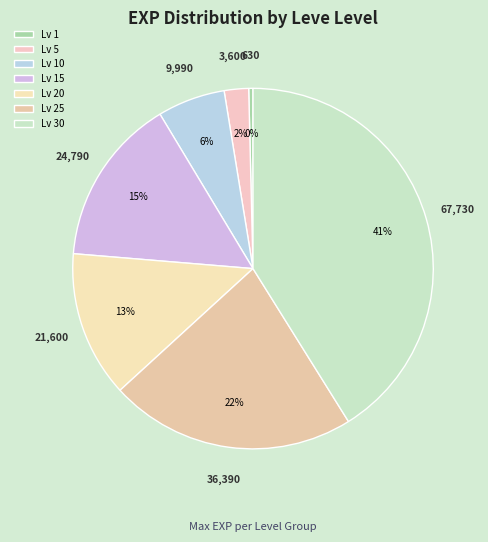

How many slices are in this pie chart?

7